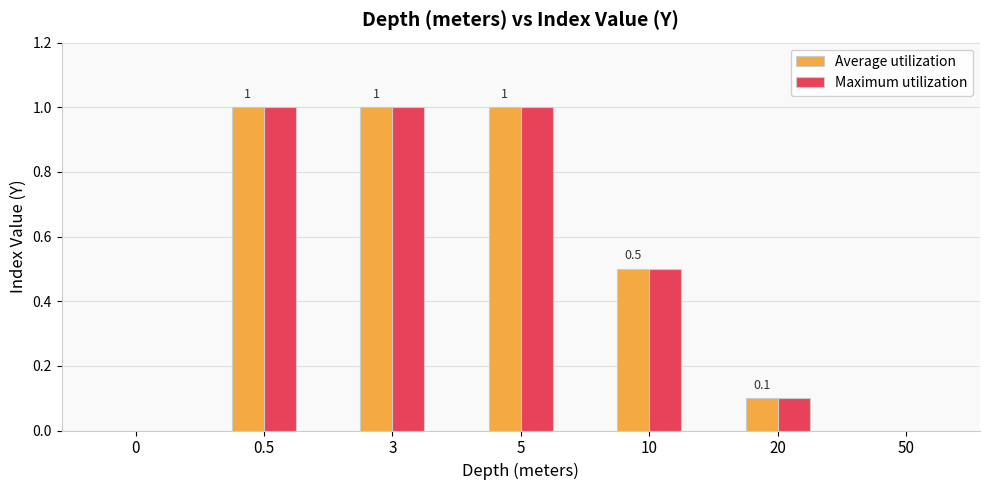

Are the bars horizontal?

No